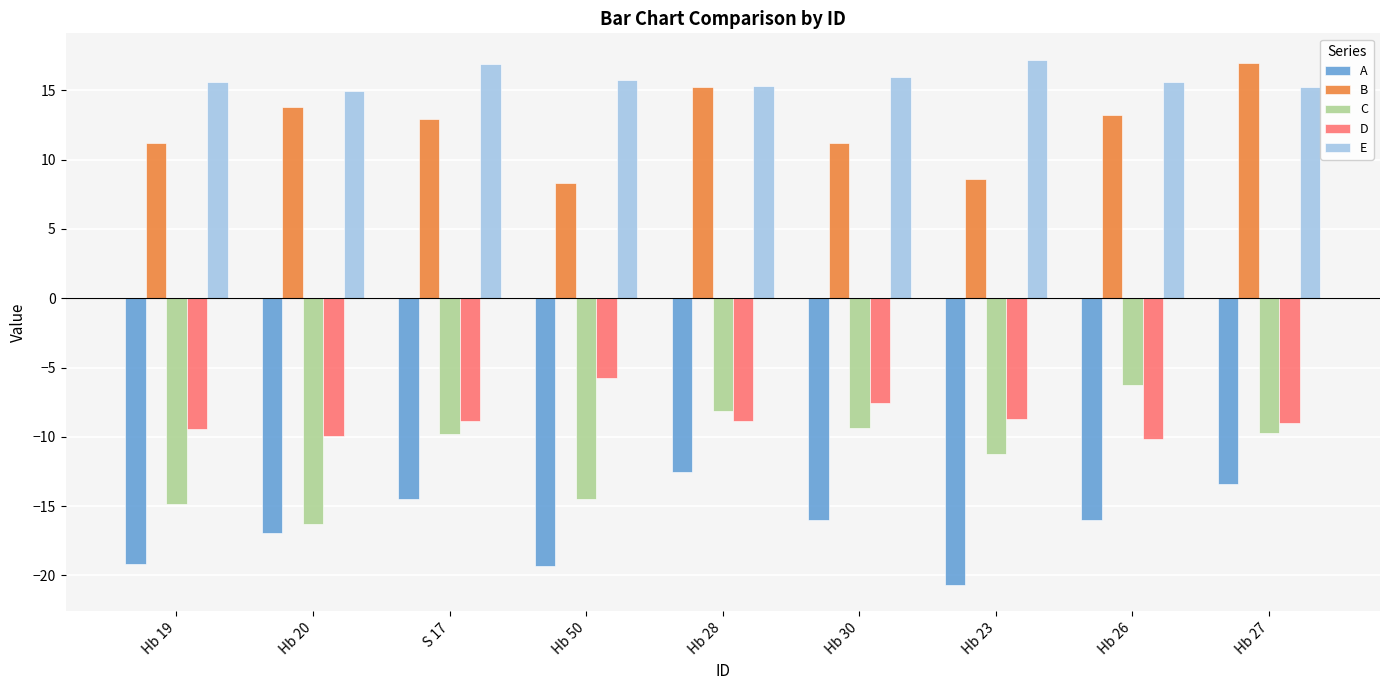

At Hb 50, list the series in order from smallest to largest.

A, C, D, B, E